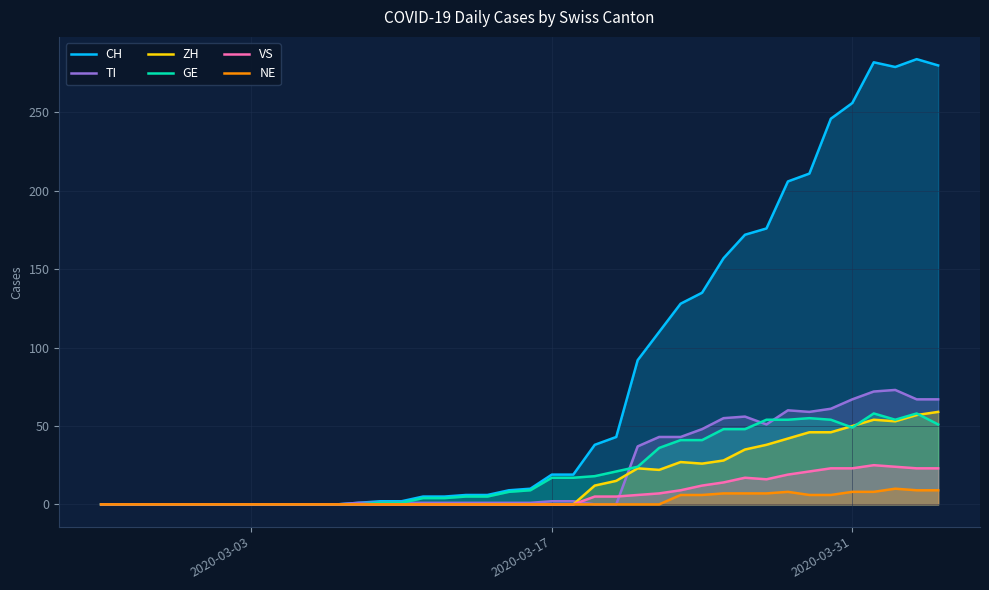

What is the greatest value displayed?

284